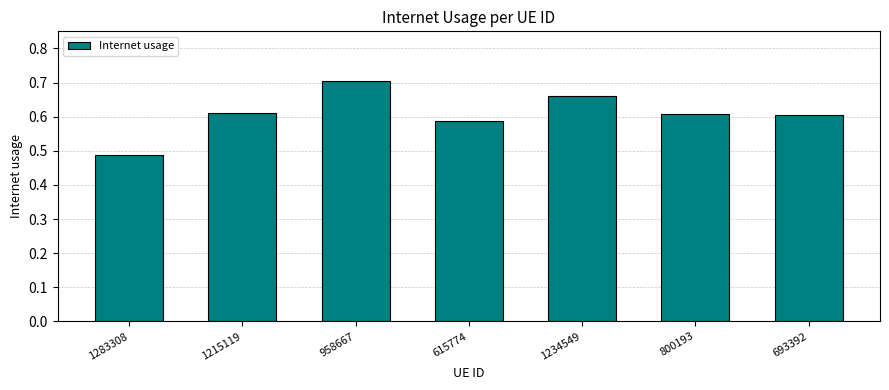

What is the sum of all values?

4.3